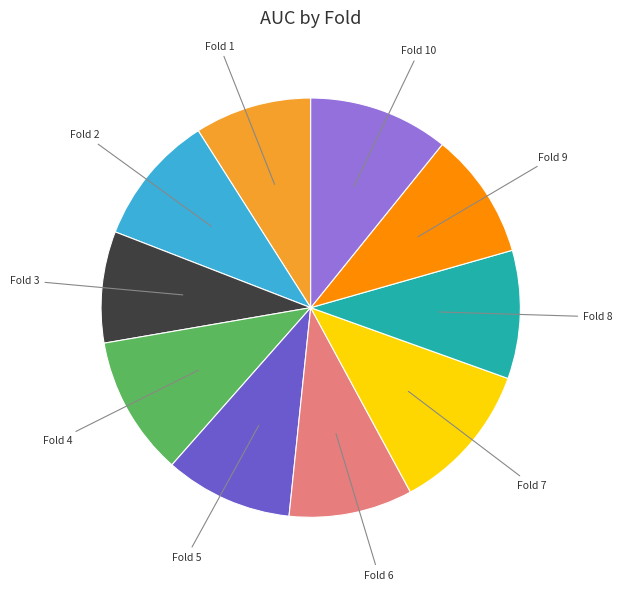

Does any single category account for the majority?

No